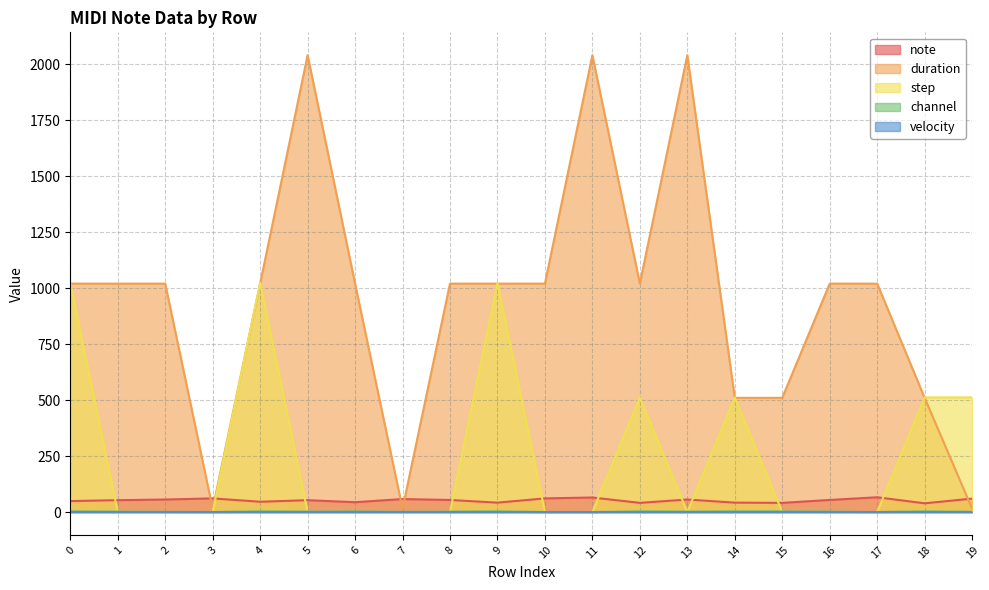

Which series has the largest total across all categories?

duration